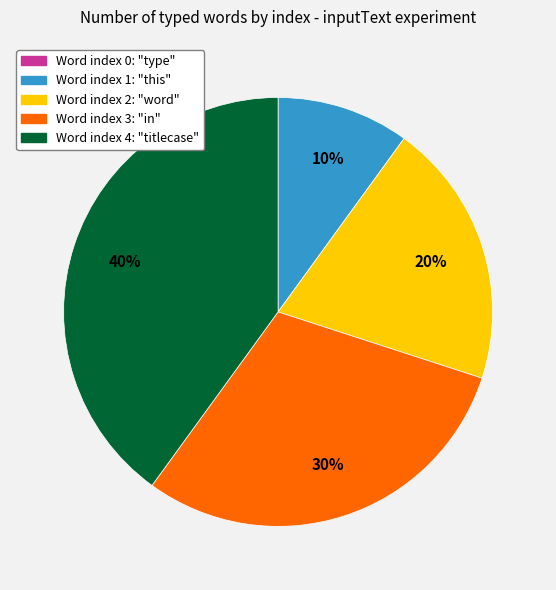

Is there a majority slice in this chart?

No